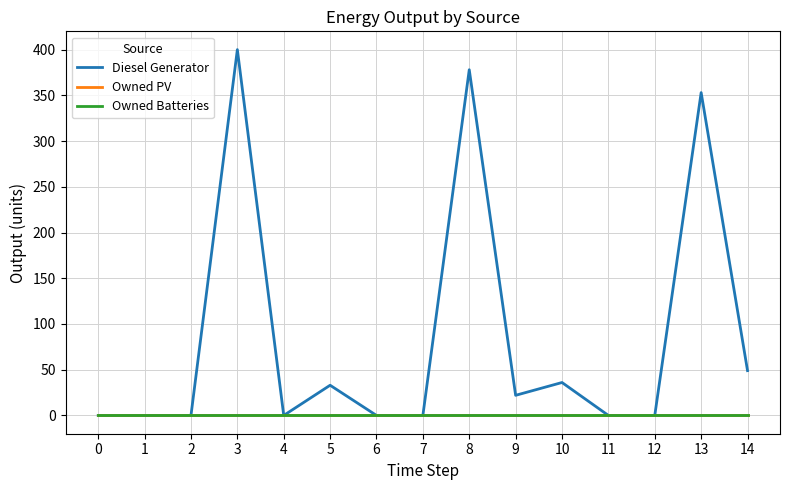

At which category is the sum across all series the highest?

3